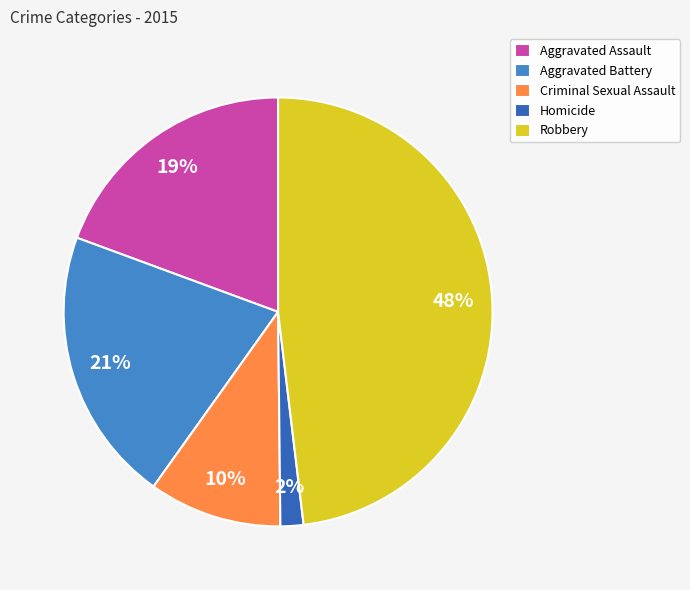

Count the number of slices in the pie.

5